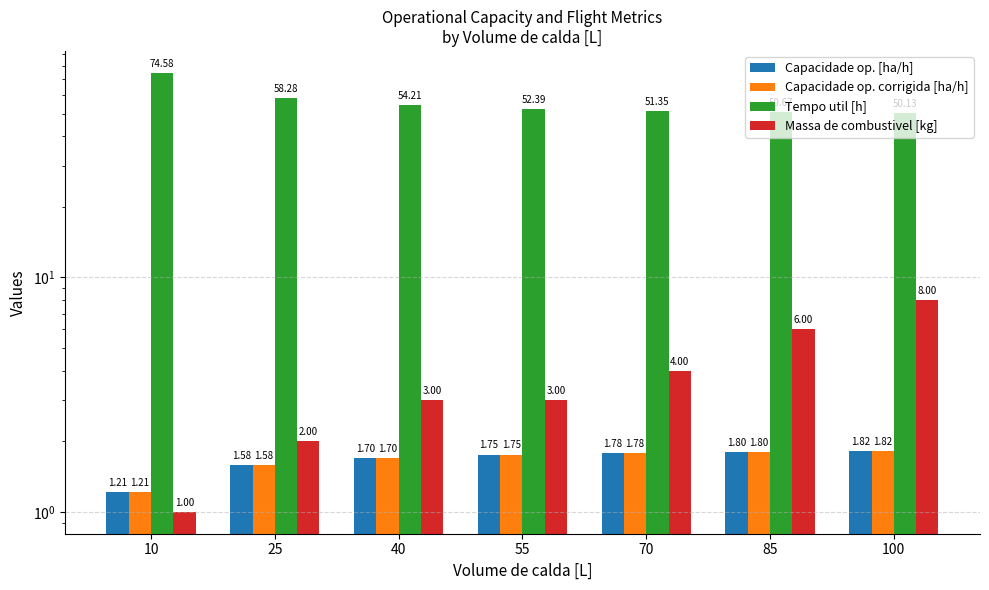

Read the Capacidade op. corrigida [ha/h] value at 25.

1.6